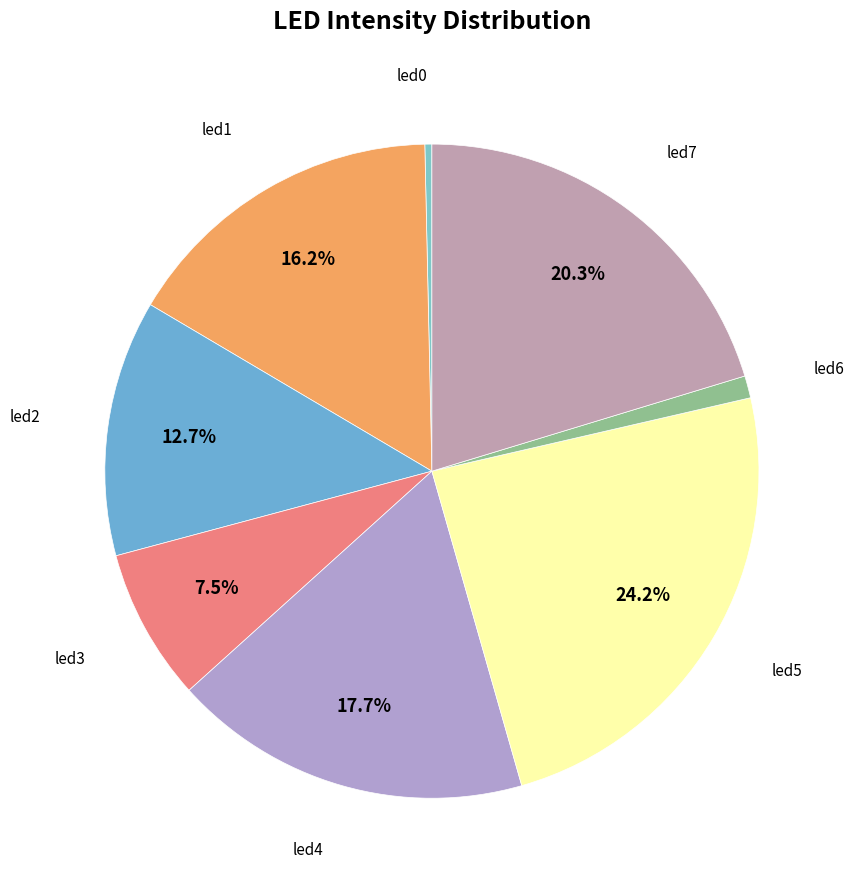

How many segments does this pie chart have?

8